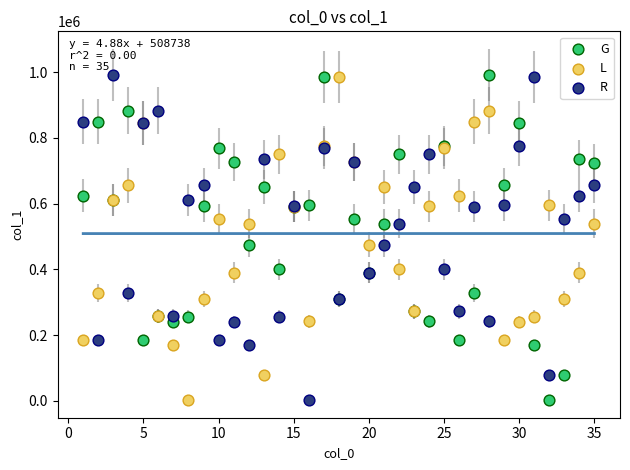

What is the X range (max minus min) for the scatter plot?

34